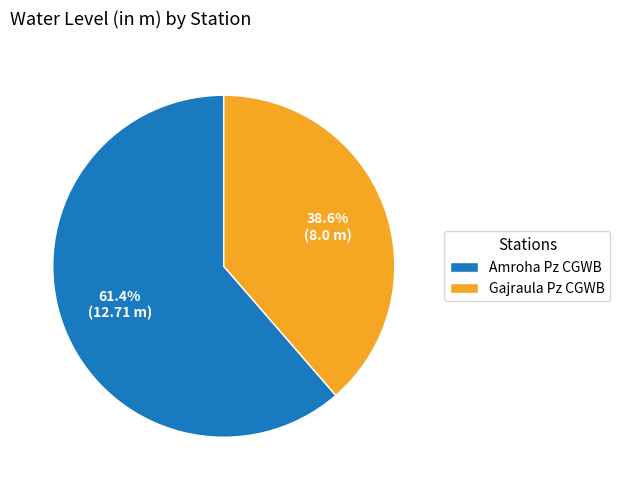

The Amroha Pz CGWB slice represents 54% of the pie. True or false?

False